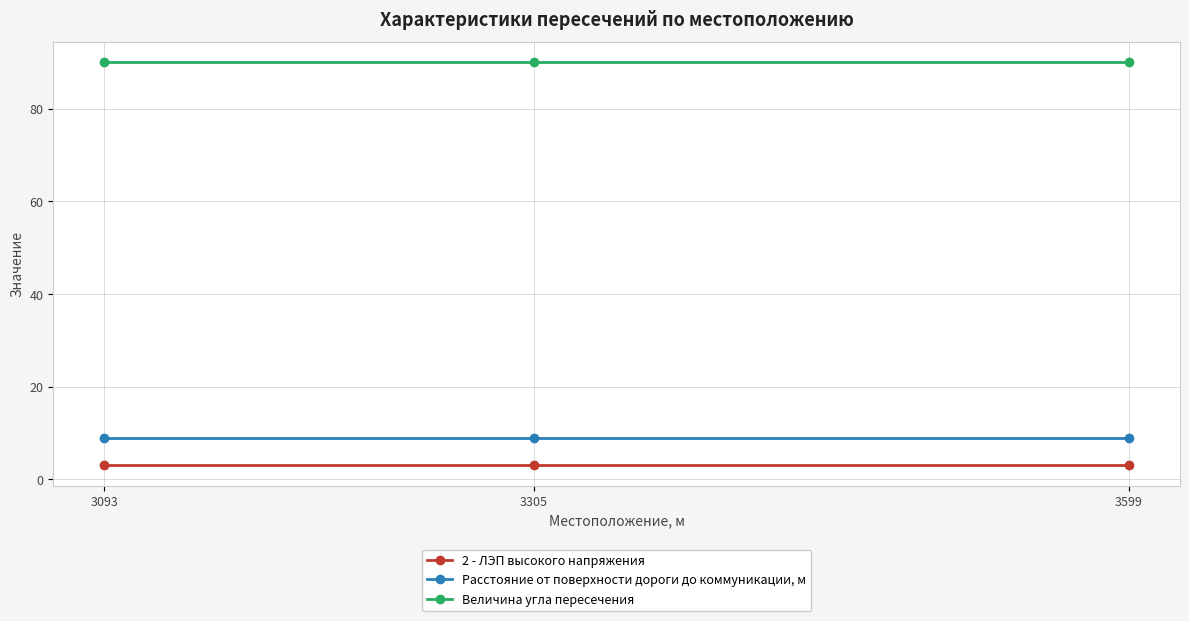

What are all the series names shown in the legend?

2 - ЛЭП высокого напряжения, Расстояние от поверхности дороги до коммуникации, м, Величина угла пересечения